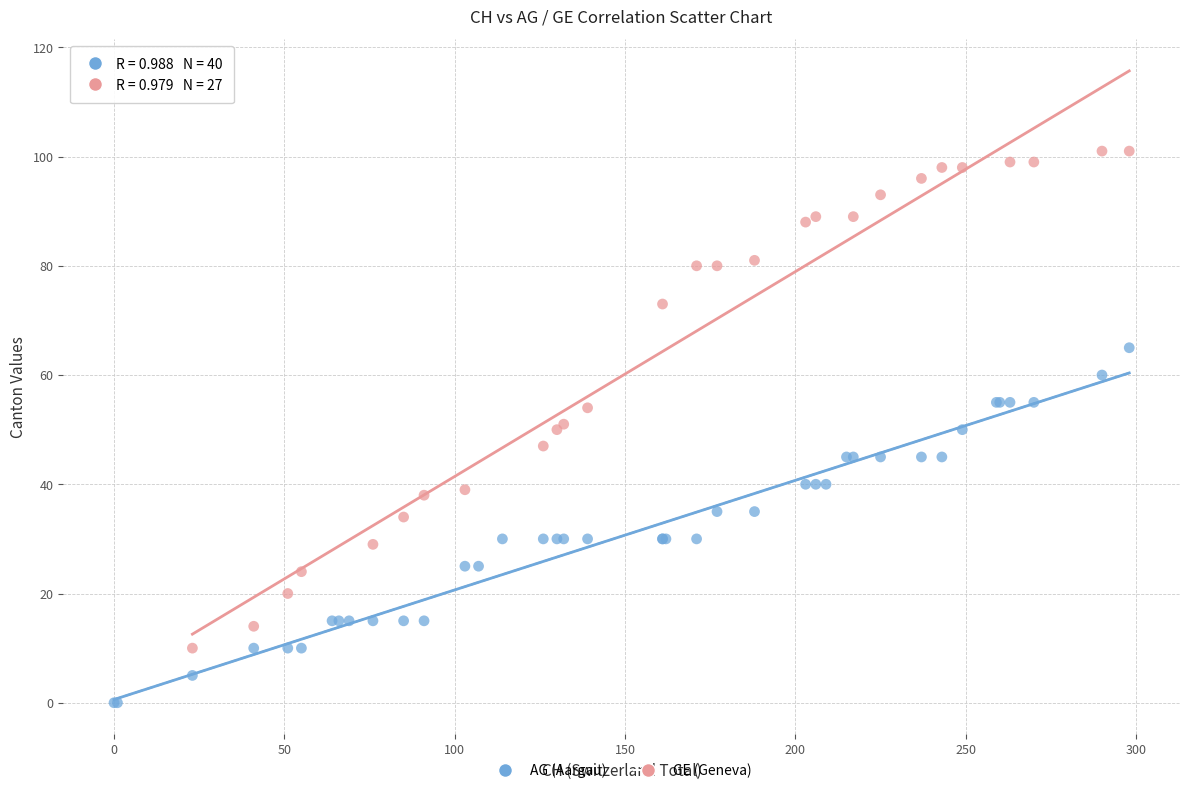

Which series has the widest spread of Y values?

GE (Geneva)